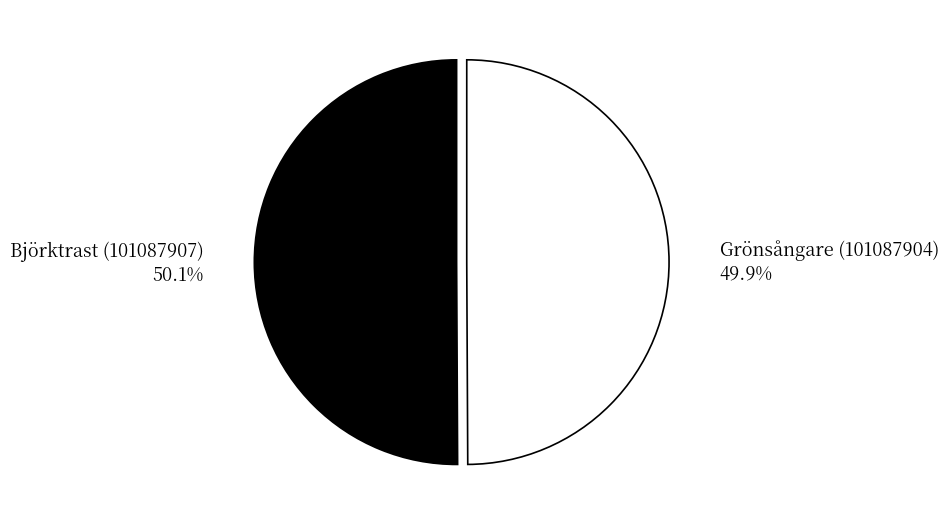

What percentage is NOT represented by Grönsångare (101087904)?

50.1%